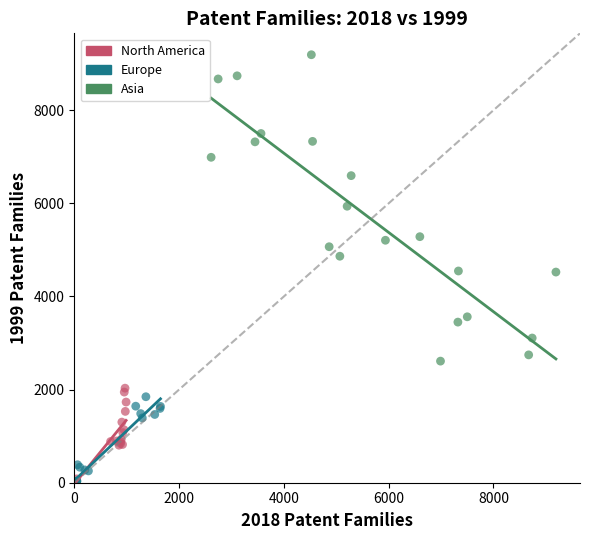

Which series contains the highest Y value?

Asia